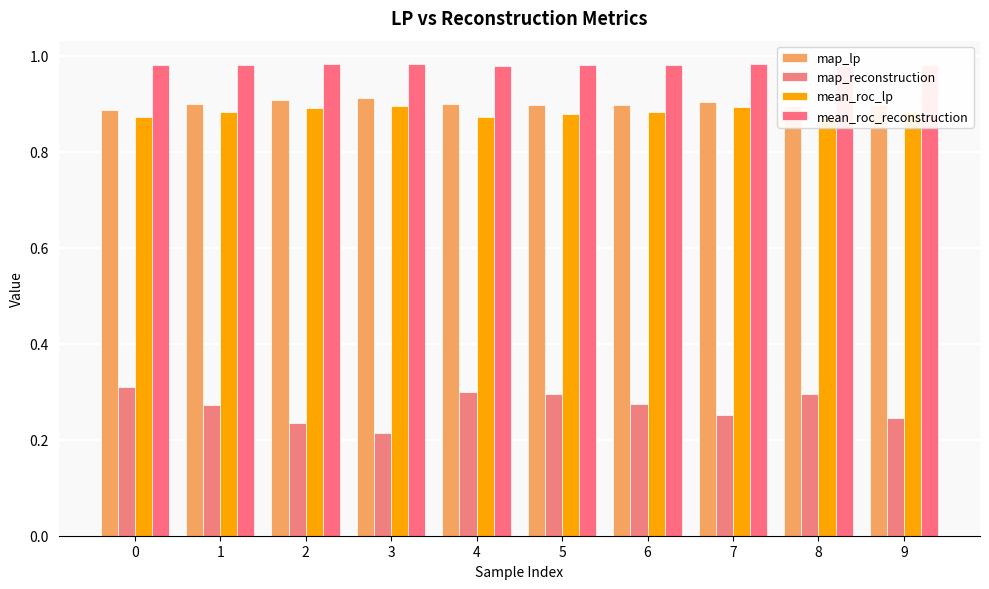

Rank the series at 2 from lowest to highest value.

map_reconstruction, mean_roc_lp, map_lp, mean_roc_reconstruction